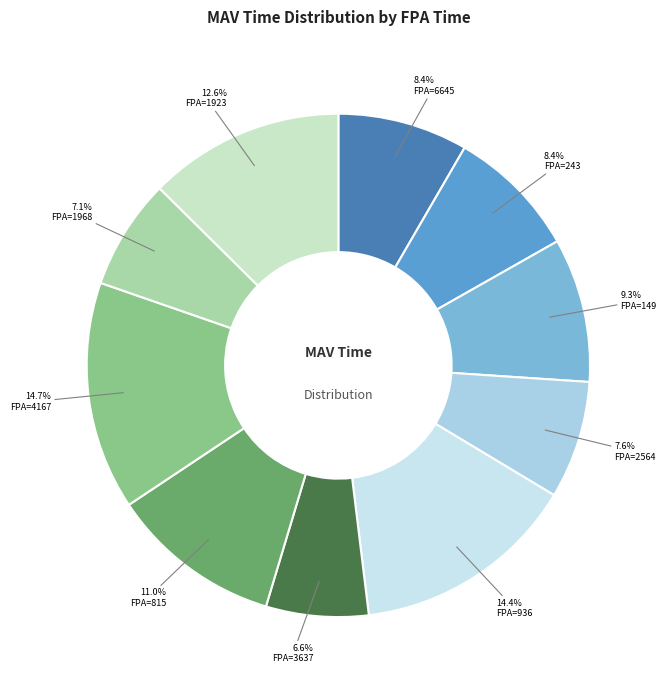

Does any single category account for the majority?

No